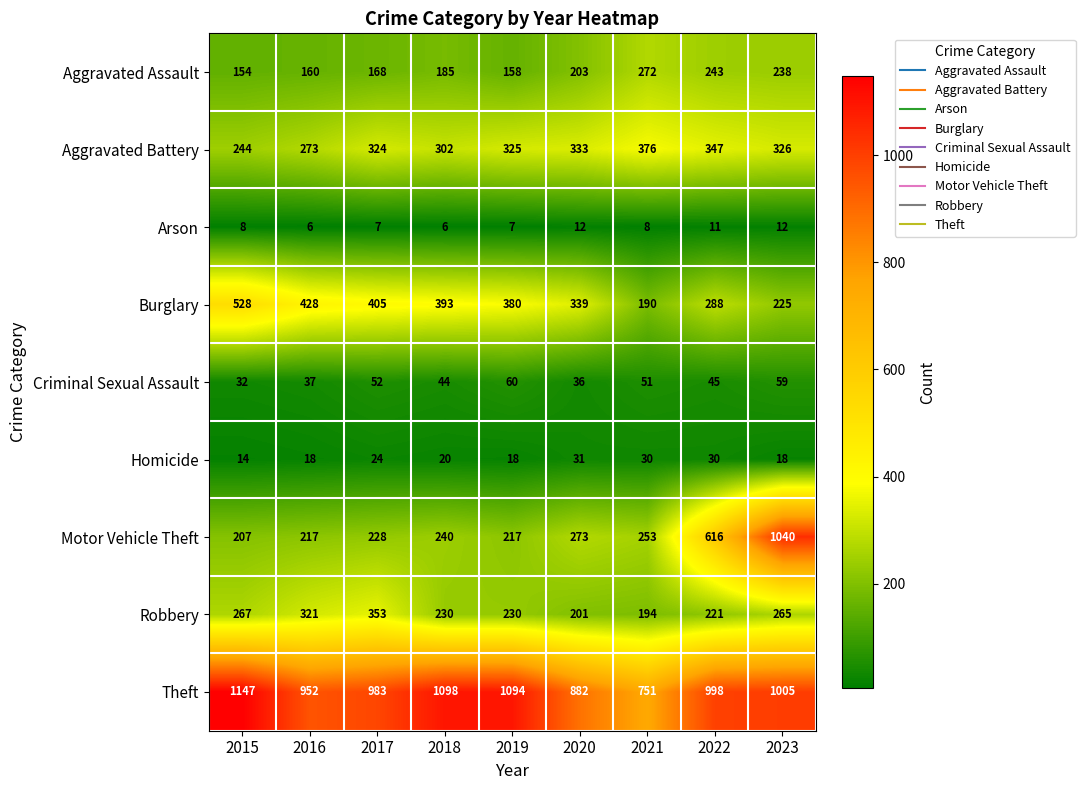

How many categories are shown in the chart?

9